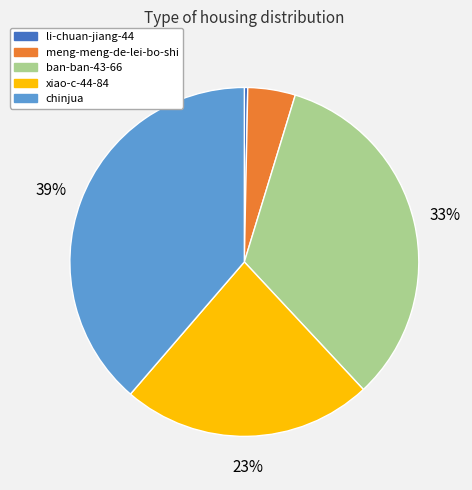

Is it true that xiao-c-44-84 is 23% of the pie?

True